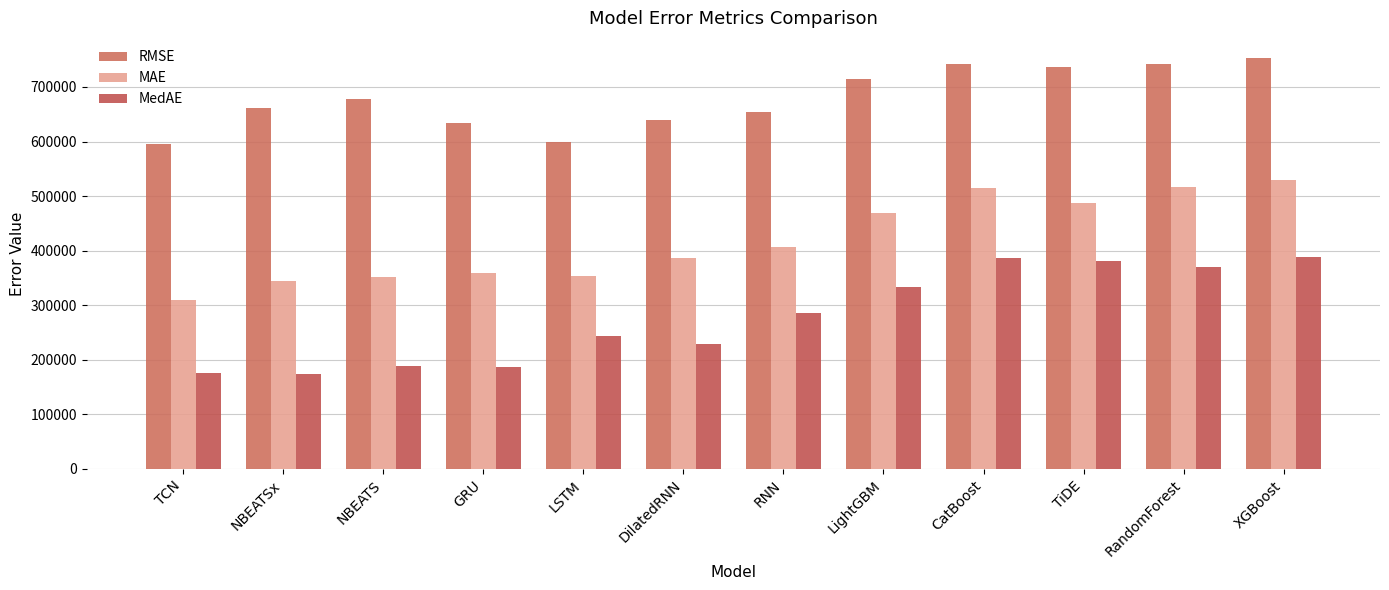

How many data points in MedAE are above 285572?

6